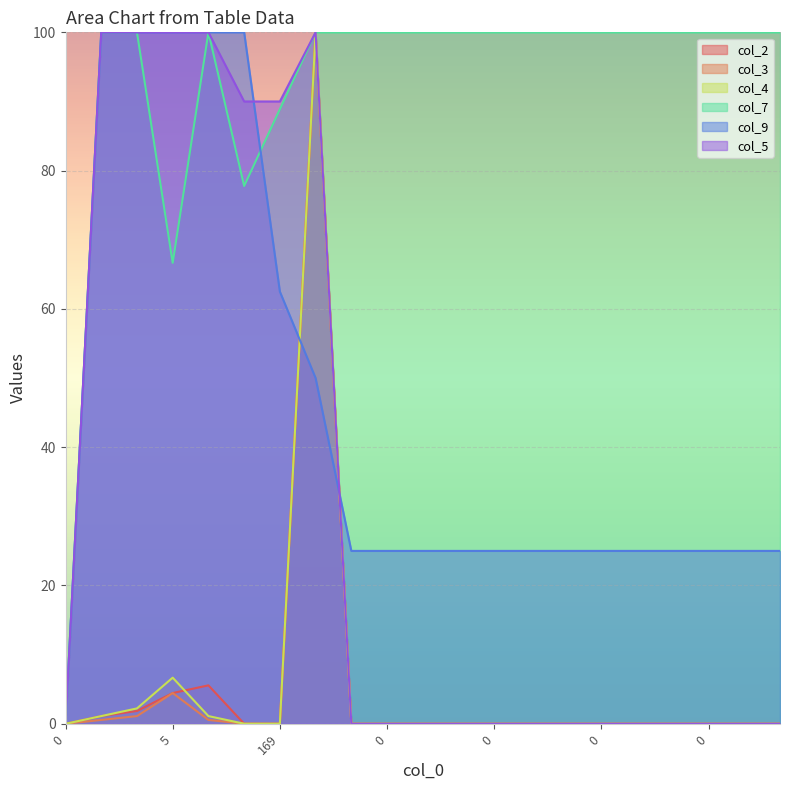

The value of col_2 at 0 is 52.1. True or false?

False